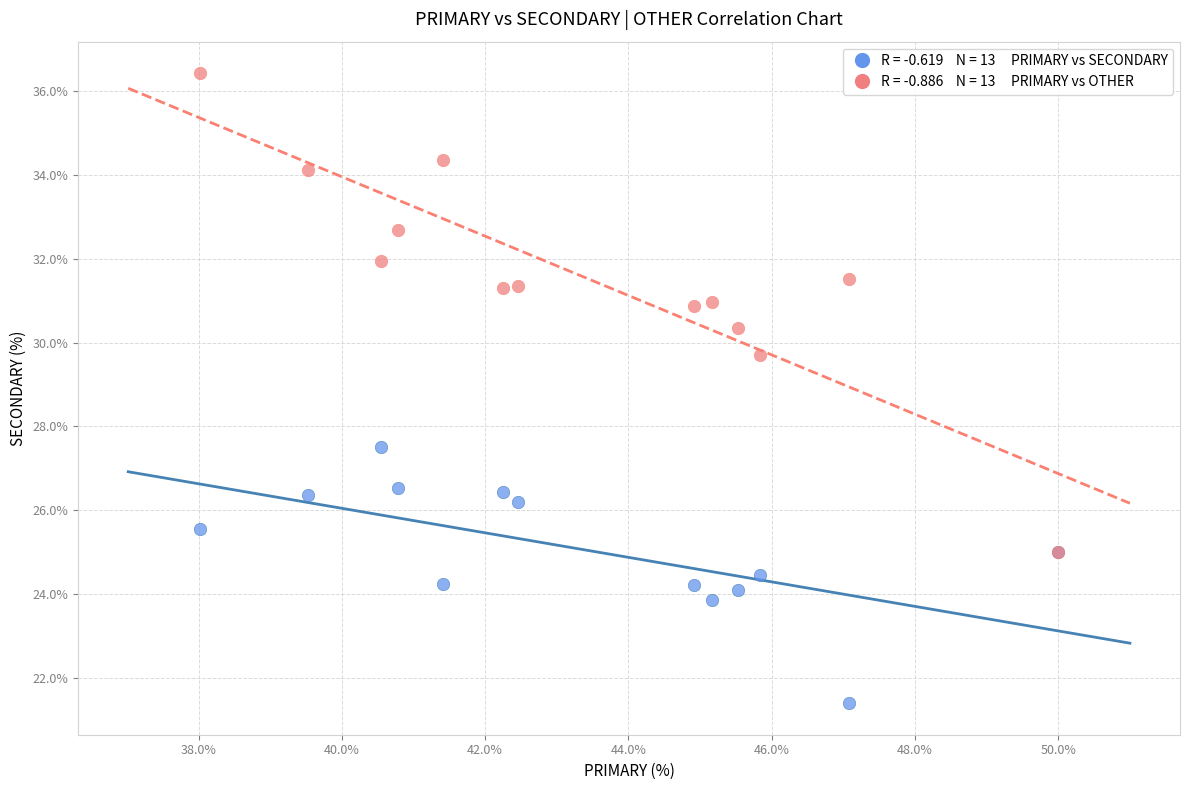

Across all series, what Y value is closest to 28?

27.5